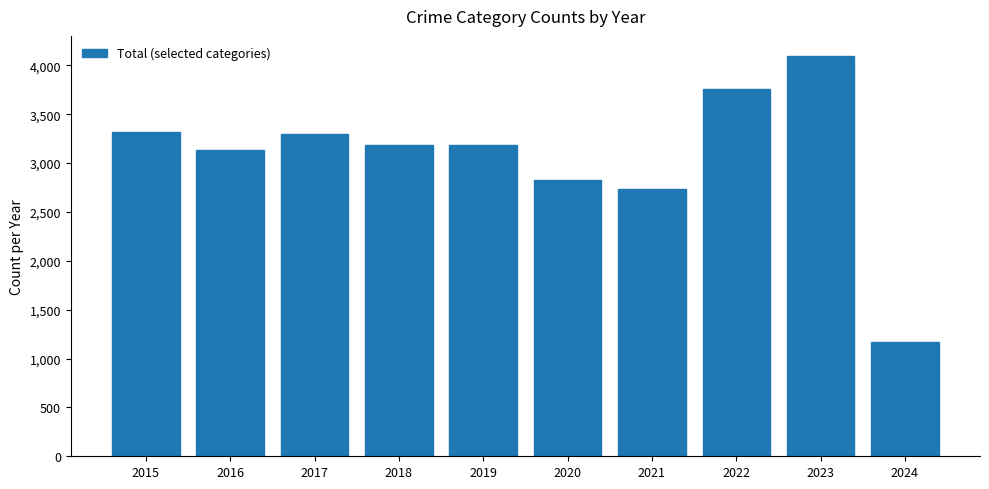

What is the smallest value displayed?

1173